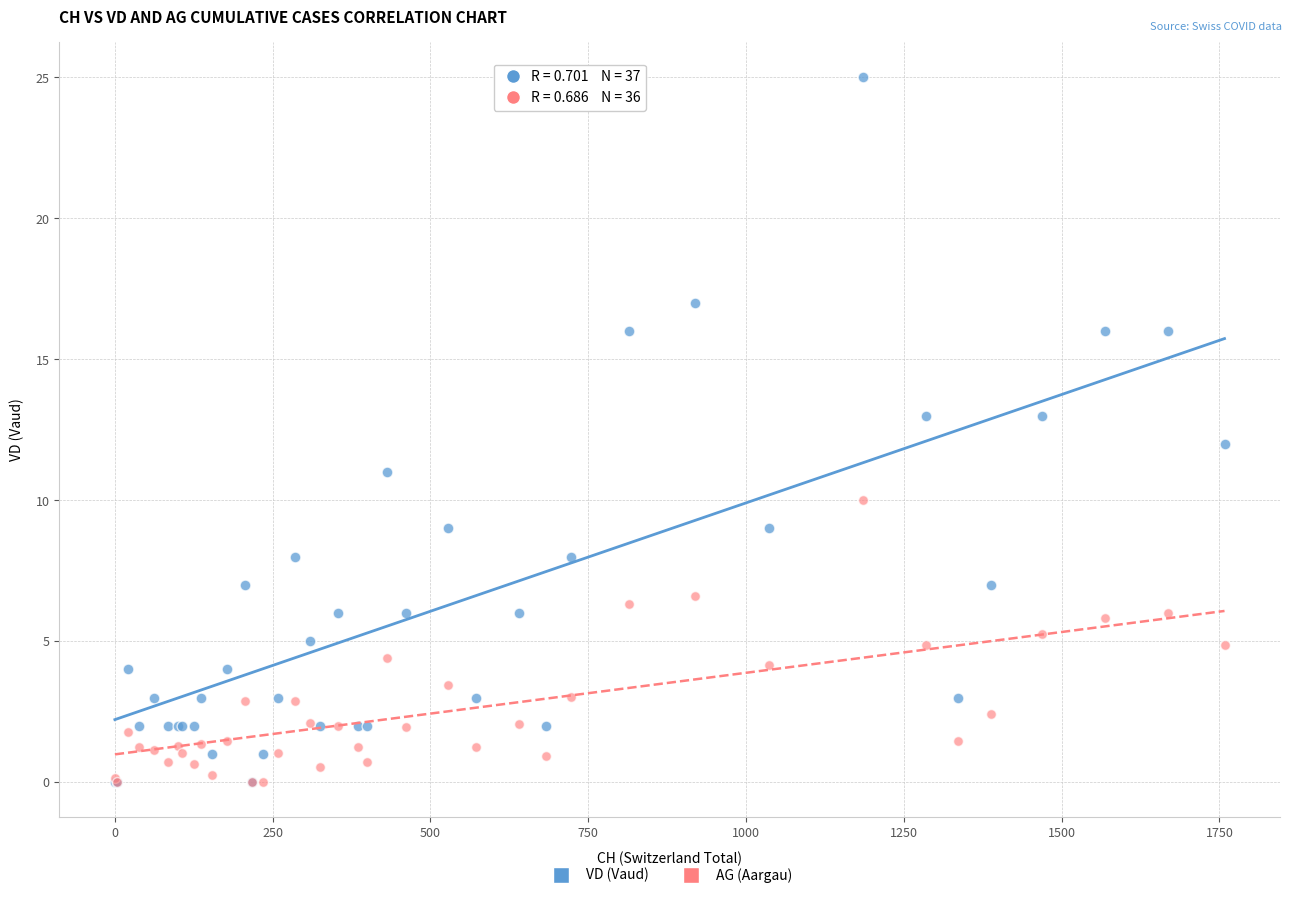

What are all the series names shown in the legend?

VD (Vaud), AG (Aargau)